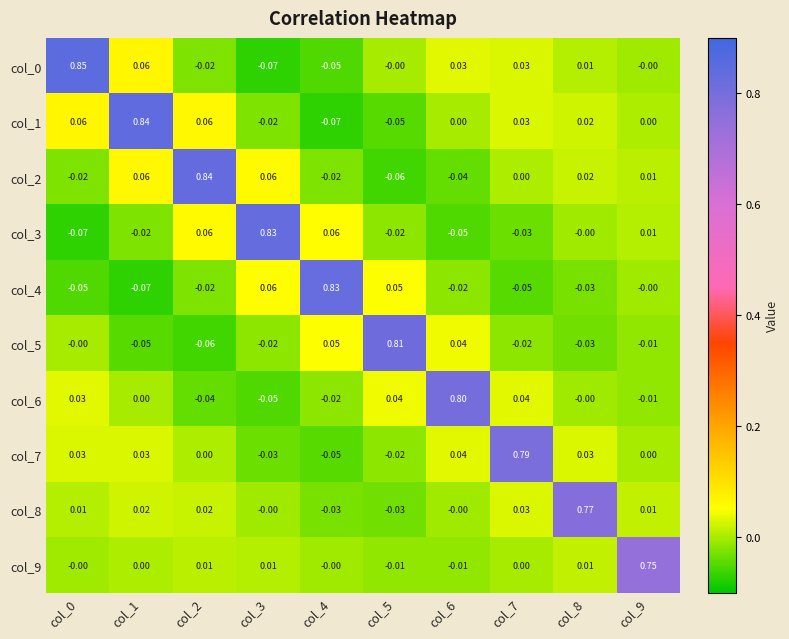

Is the value of col_3 at col_5 greater than the value of col_7 at col_3?

Yes